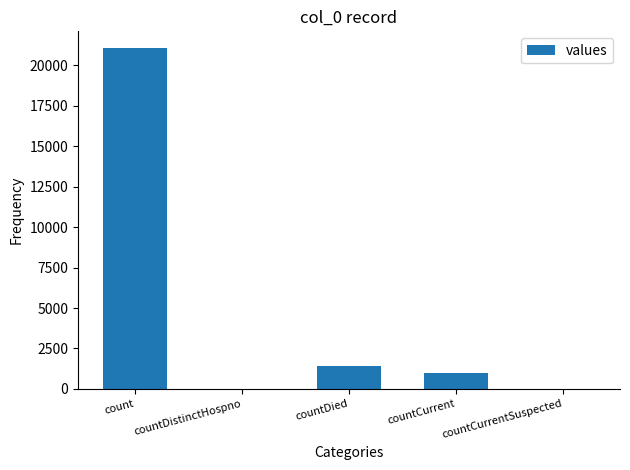

What is the sum of all values?

23461